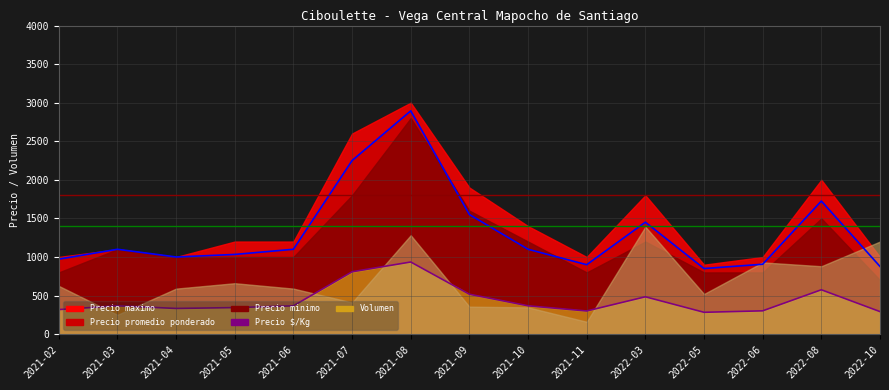

In Precio $/Kg, how many points are lower than both neighbors (excluding endpoints)?

3